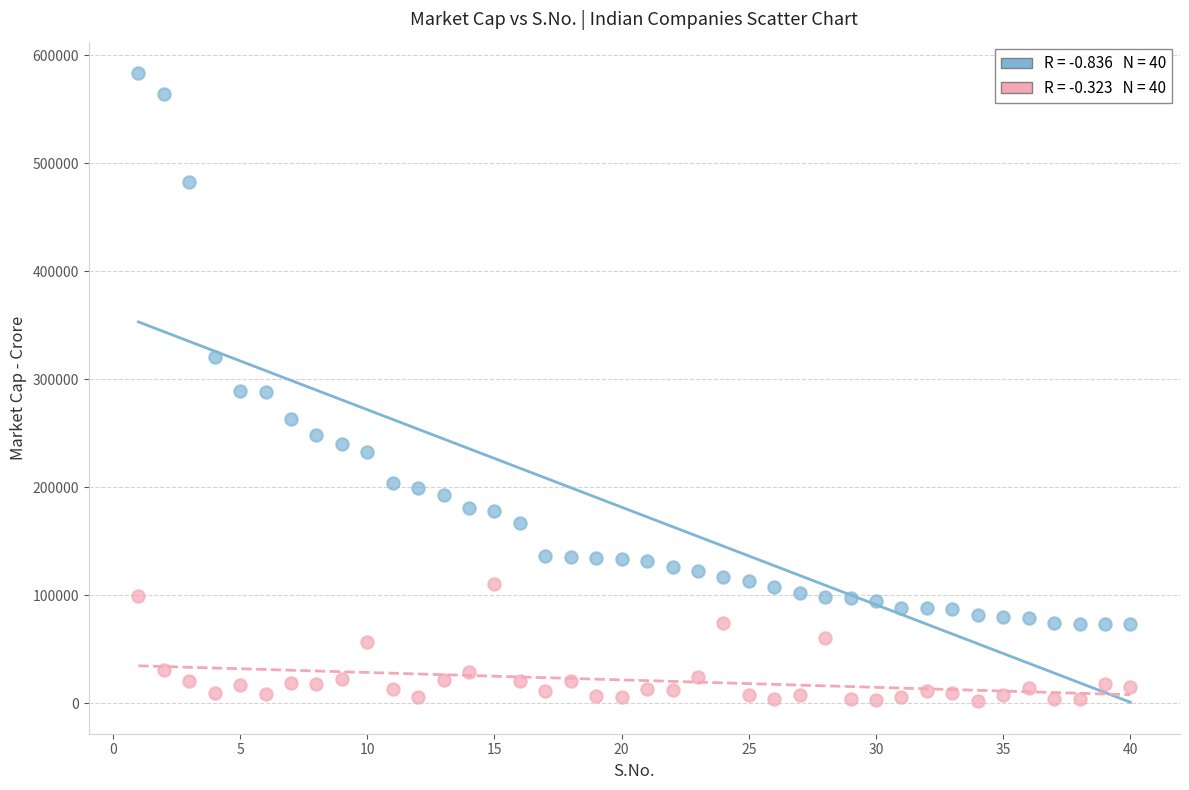

Across all data points, what is the range of Y values (max minus min)?

580747.9